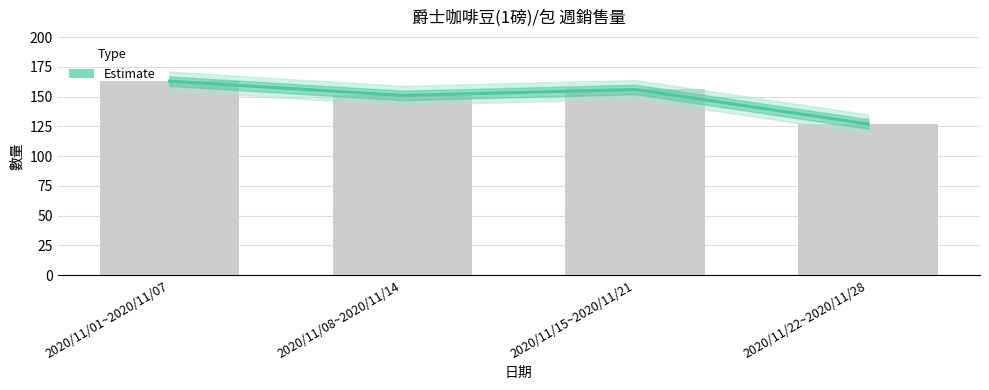

What is the difference between the values at 2020/11/01~2020/11/07 and 2020/11/22~2020/11/28?

36